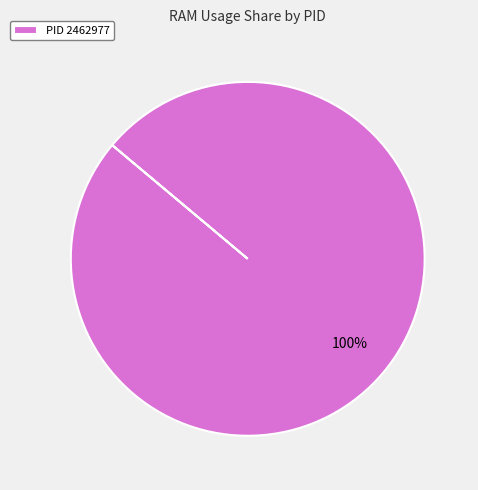

True or false: PID 2462977 accounts for 100% of the total.

True